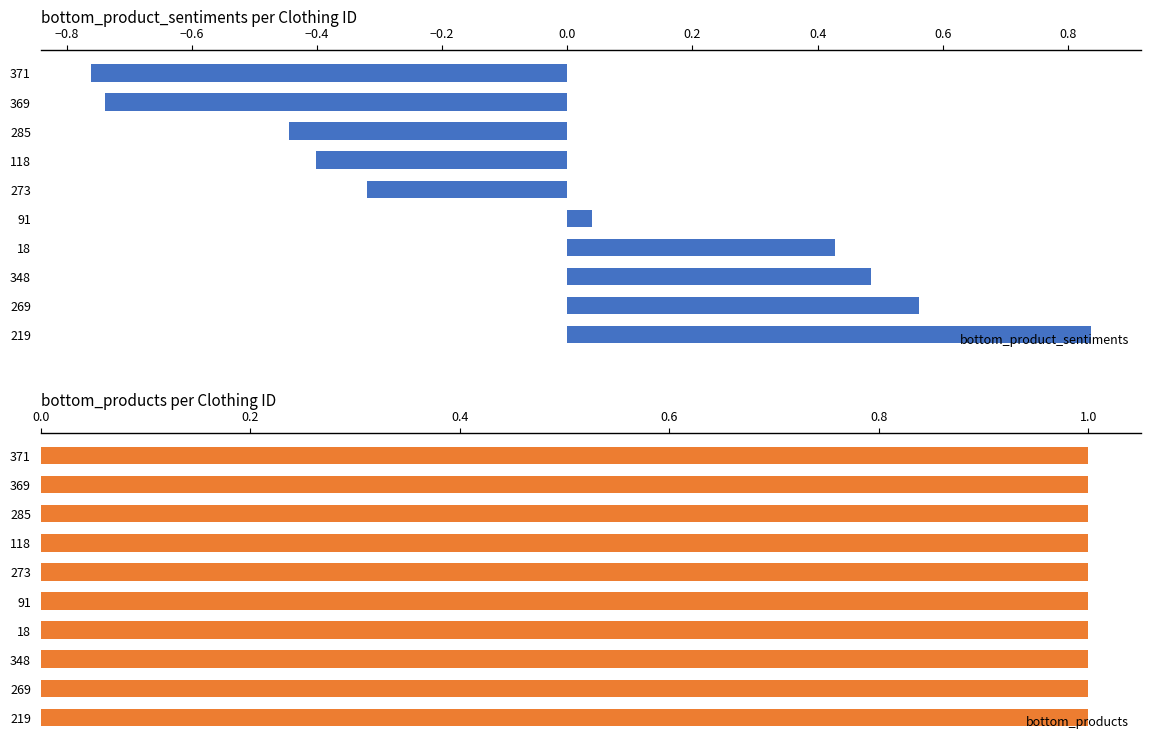

The value of bottom_product_sentiments at 273 is -0.1. True or false?

False